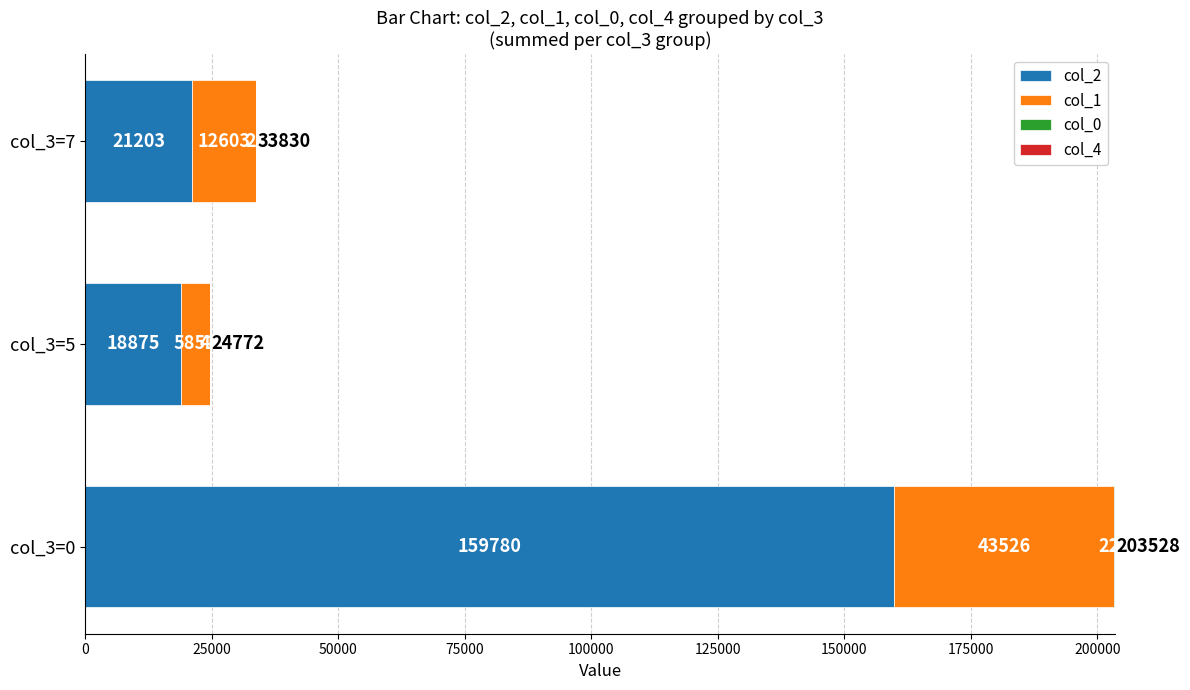

Is it true that col_2 equals 228517.5 at col_3=0?

False